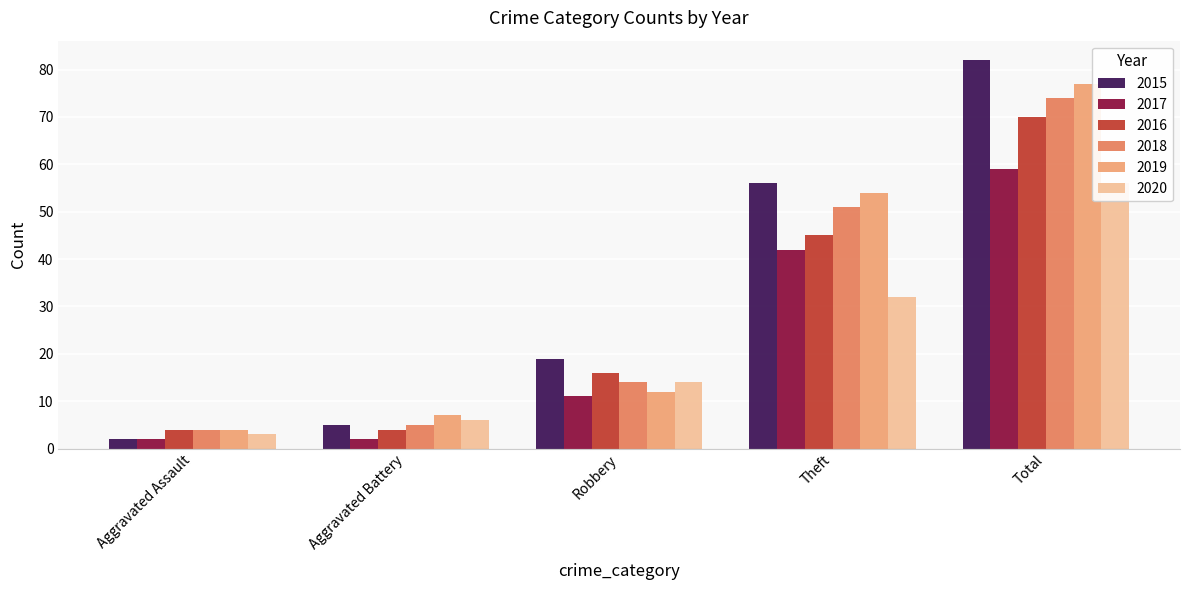

What is the difference between the highest and lowest values at Total?

26